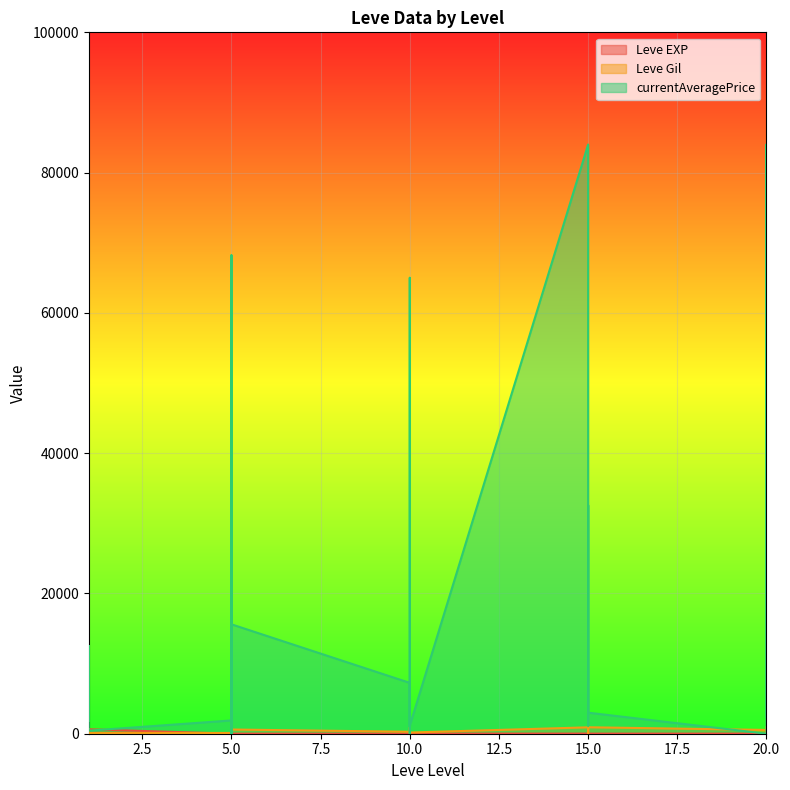

How many interior local peaks does the Leve Gil series have?

9